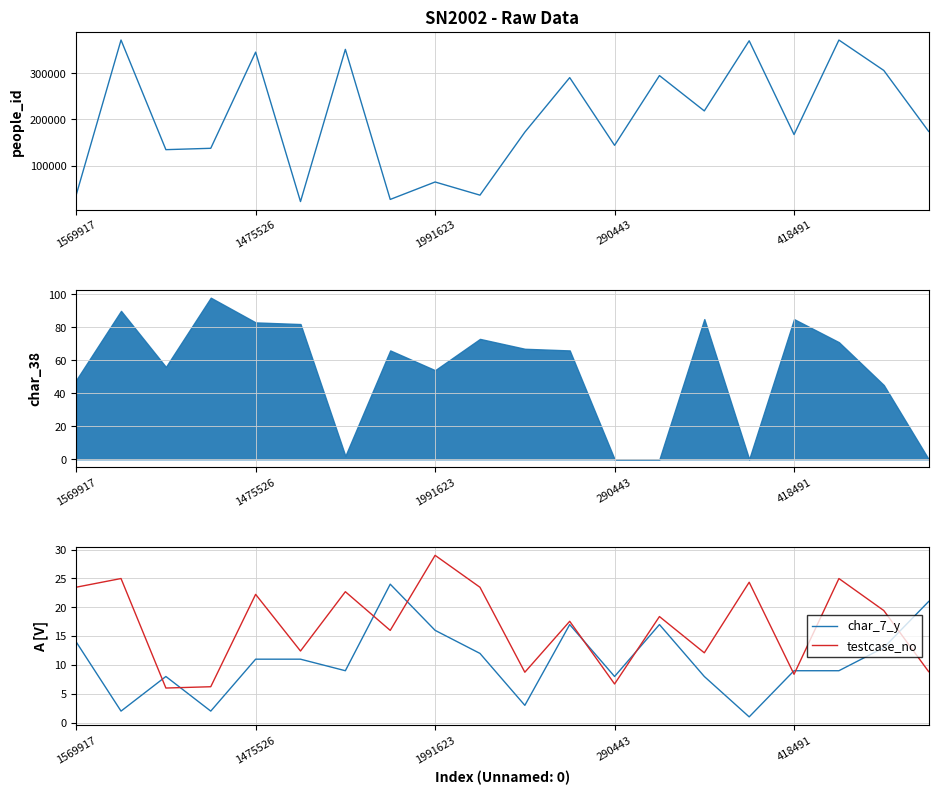

What is the difference between the maximum and minimum values in the people_id series?

349611.0